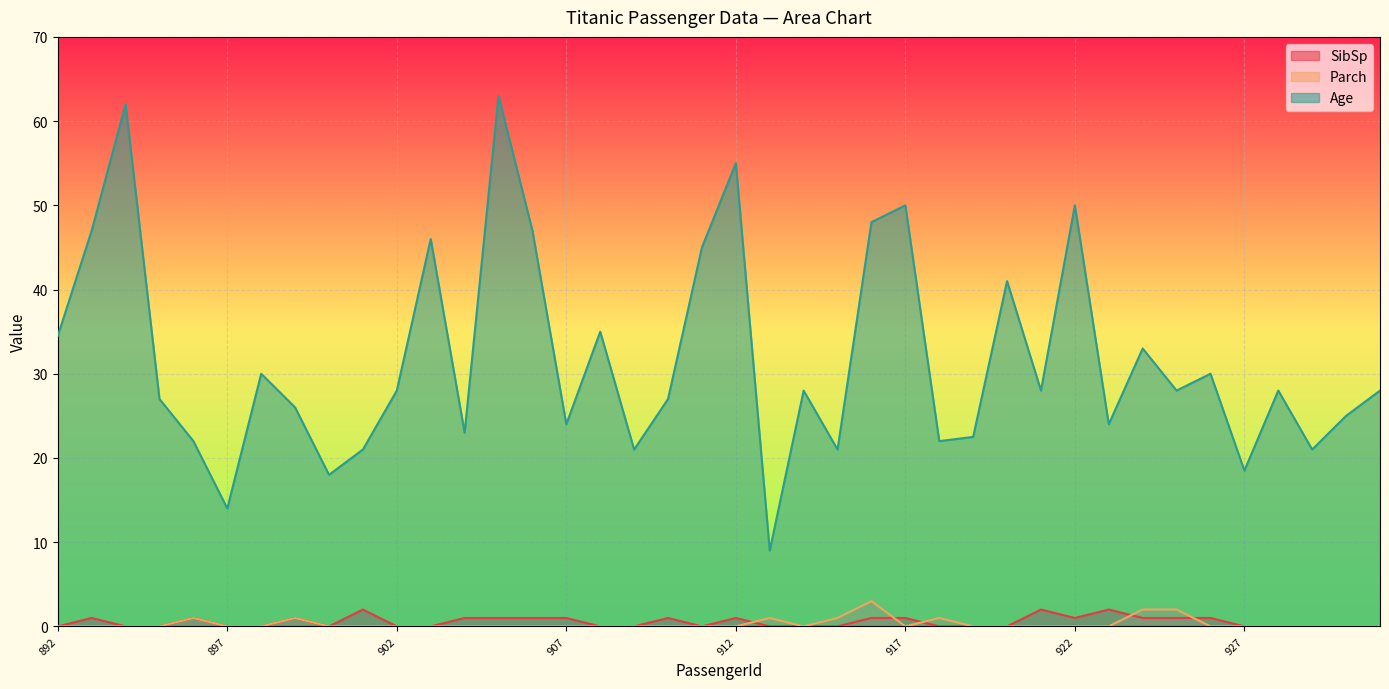

What is the difference between the maximum and second lowest values in the SibSp series?

2.0